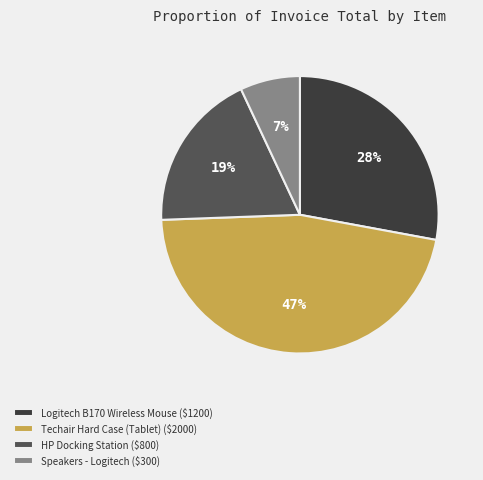

To the nearest percent, what is the difference between the largest and smallest slice percentages?

40%